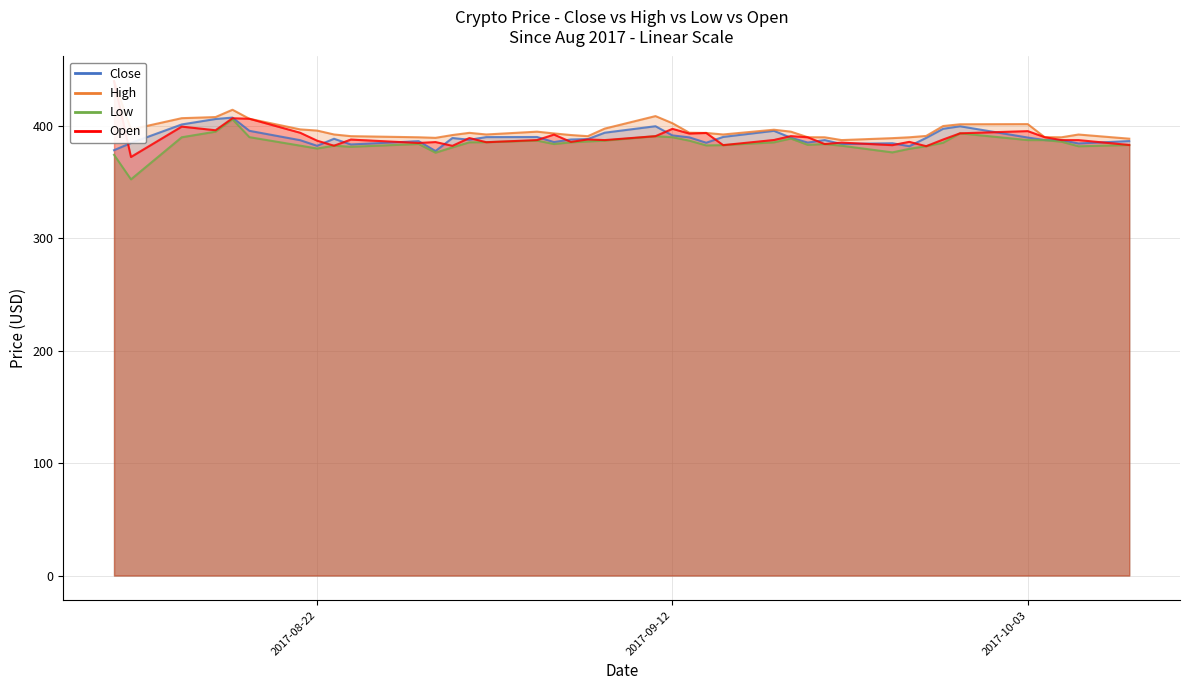

At which category does Low reach its first local peak?

2017-08-17